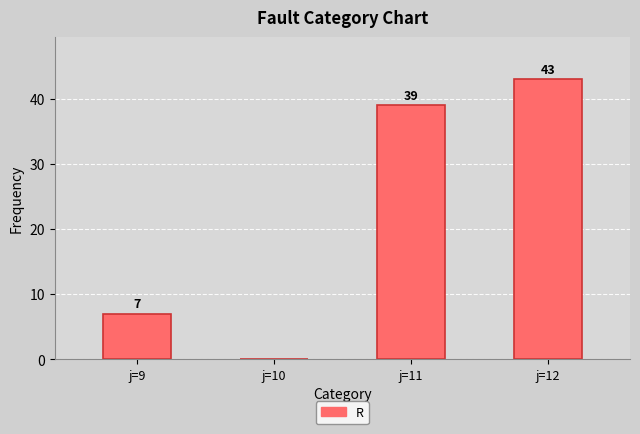

What is the sum of the values at j=10 and j=12?

43